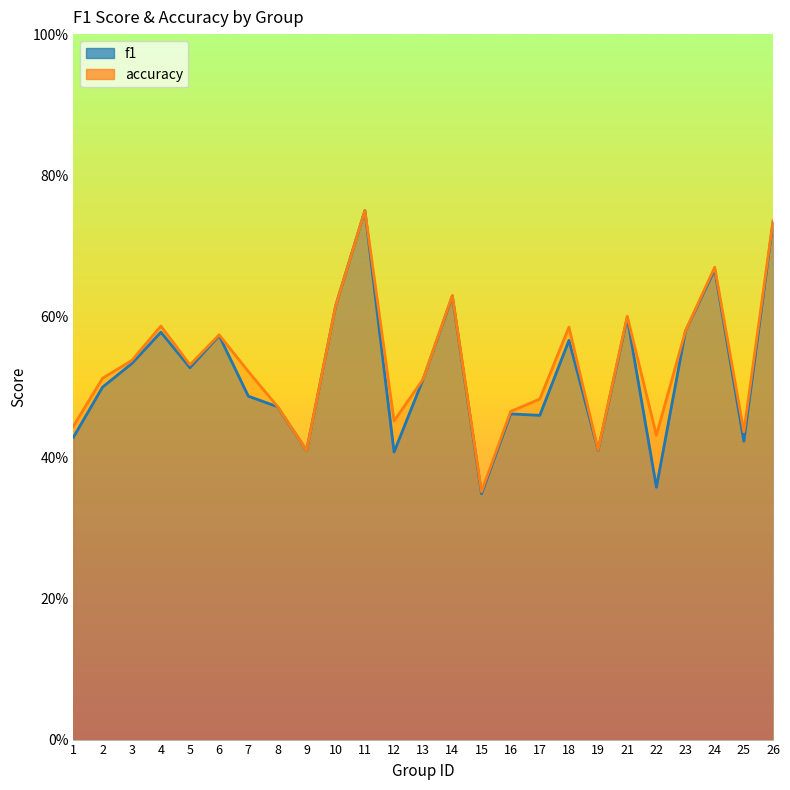

What is the sum of the accuracy values at 16 and 8?

0.9